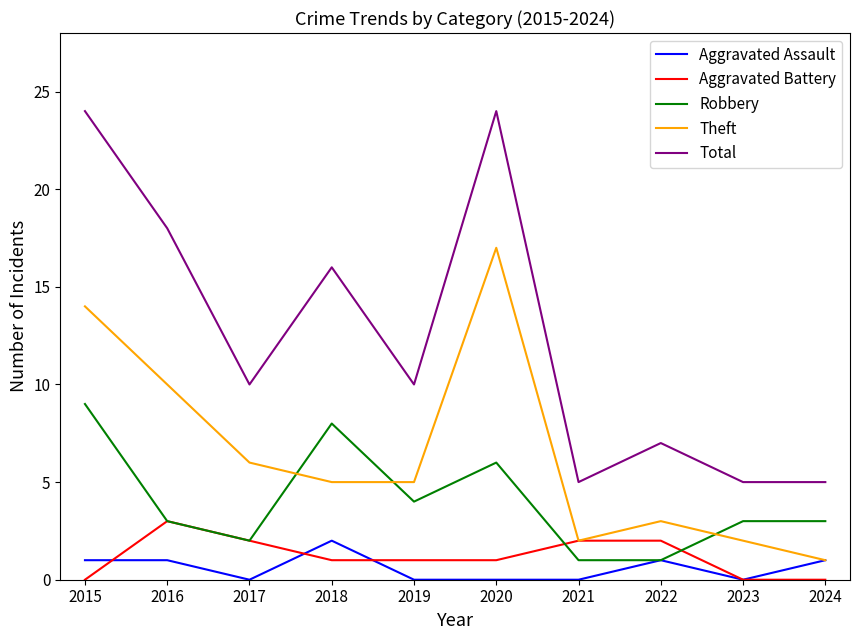

Is the value of Robbery at 2022 greater than the value of Theft at 2021?

No